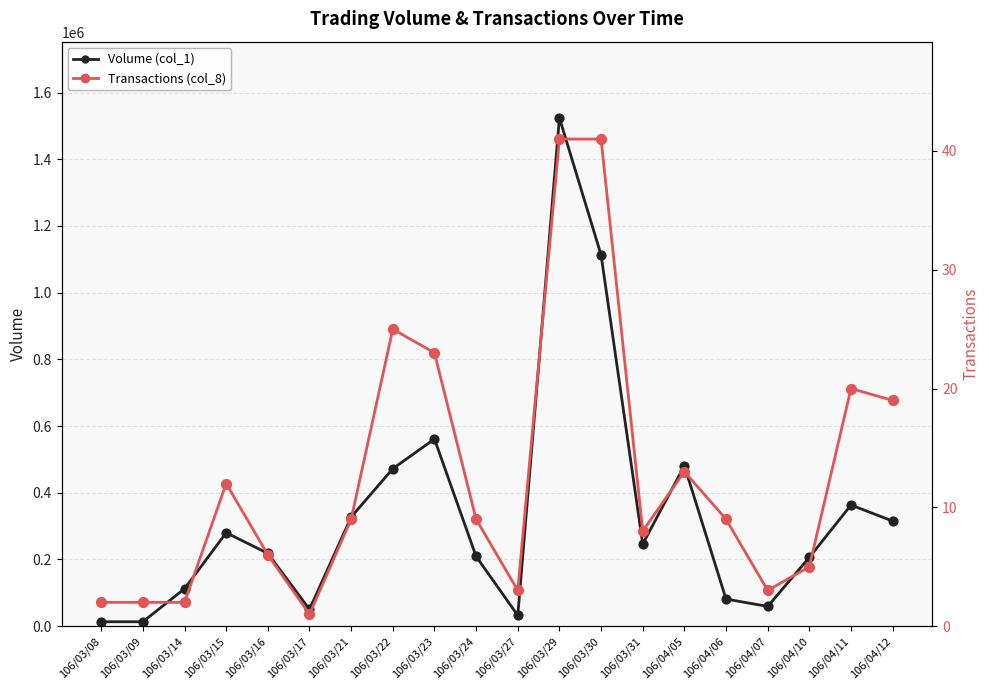

Which series contains the highest Y value?

Volume (col_1)